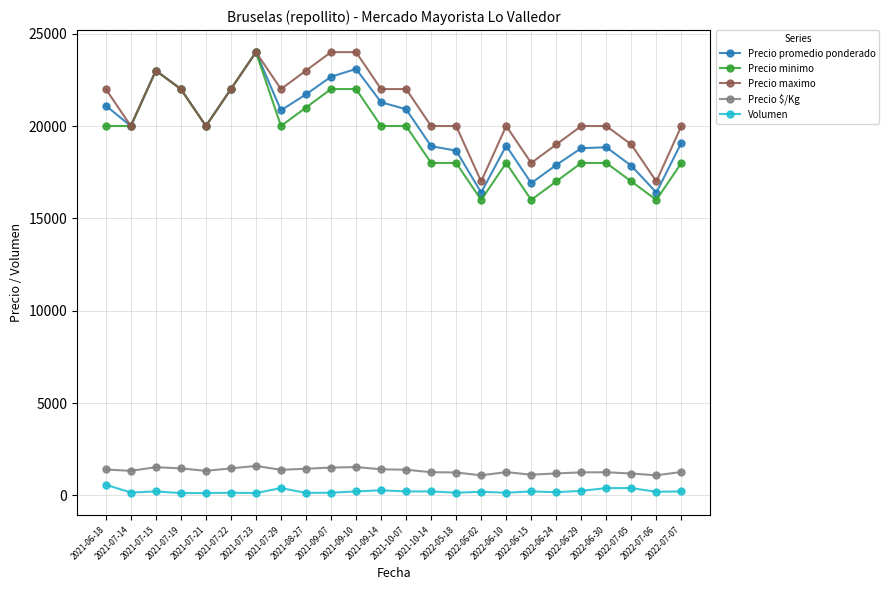

What is the label of the 15th point from the right?

2021-09-07